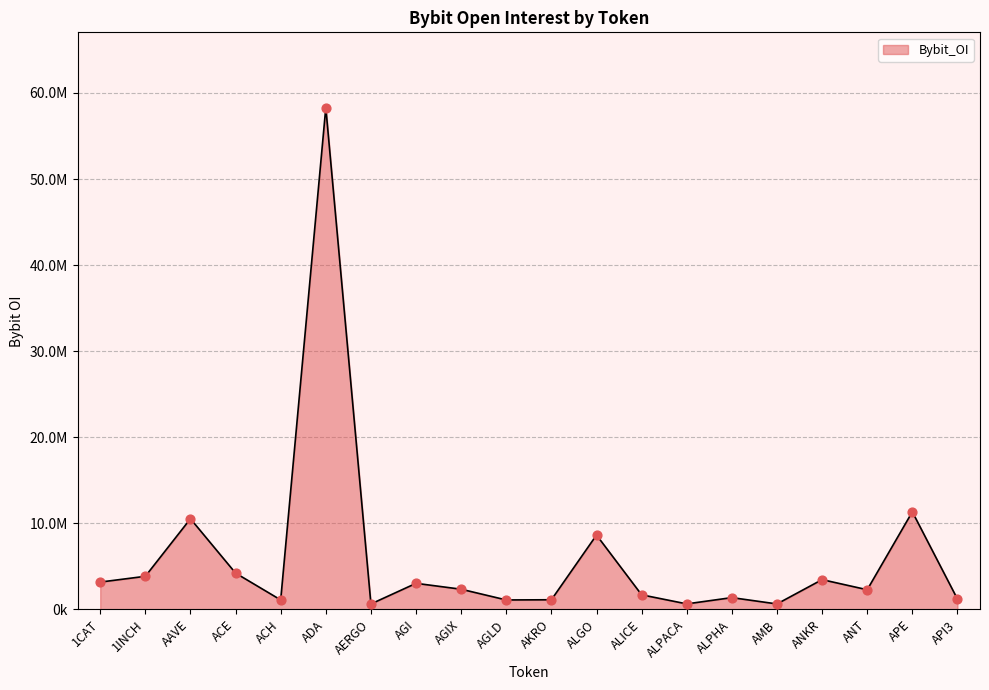

Between 1CAT and AERGO, which is larger?

1CAT